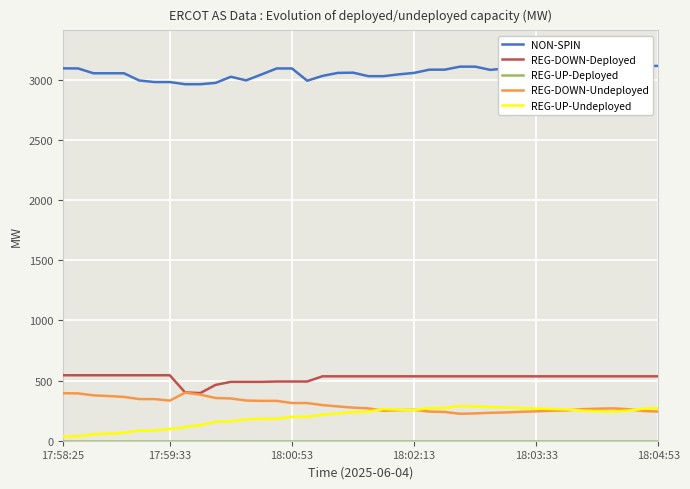

The REG-DOWN-Deployed series shows 535 at 29. True or false?

True